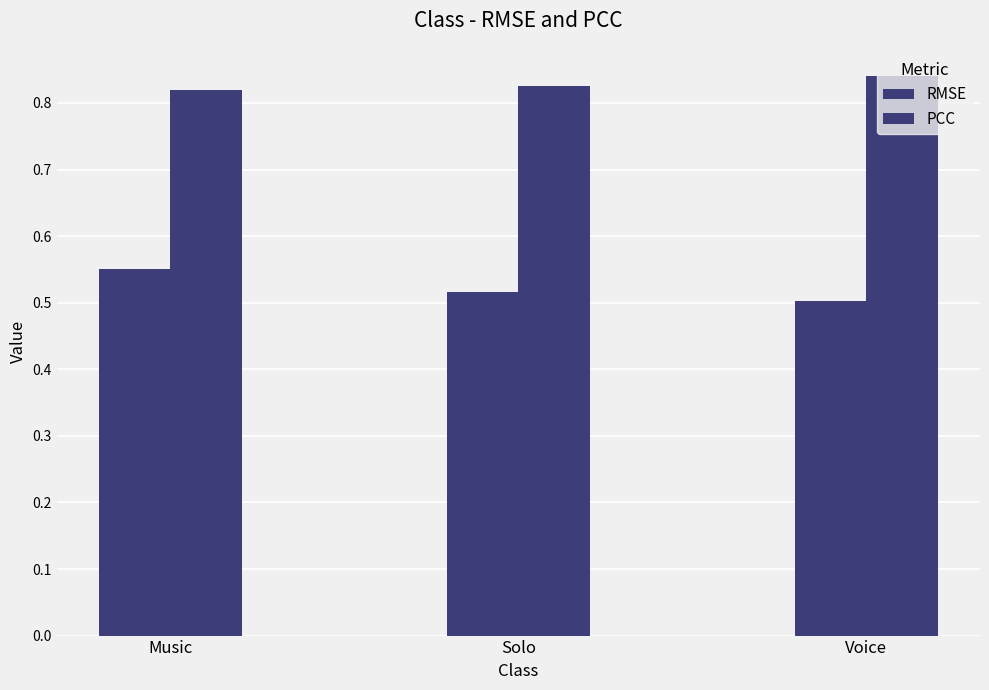

What position from the left is Voice?

3